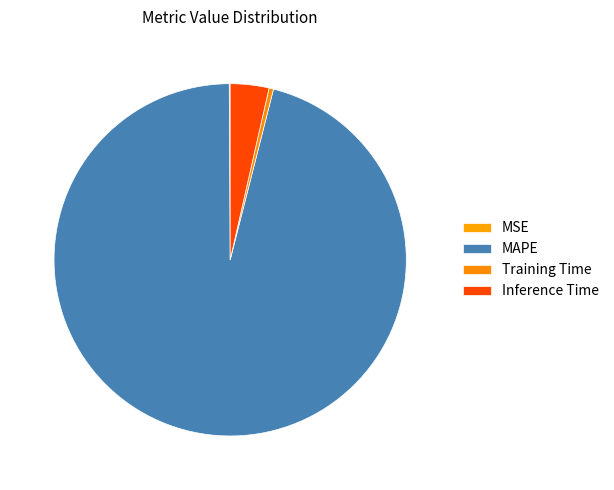

Is it true that Inference Time is 4% of the pie?

True